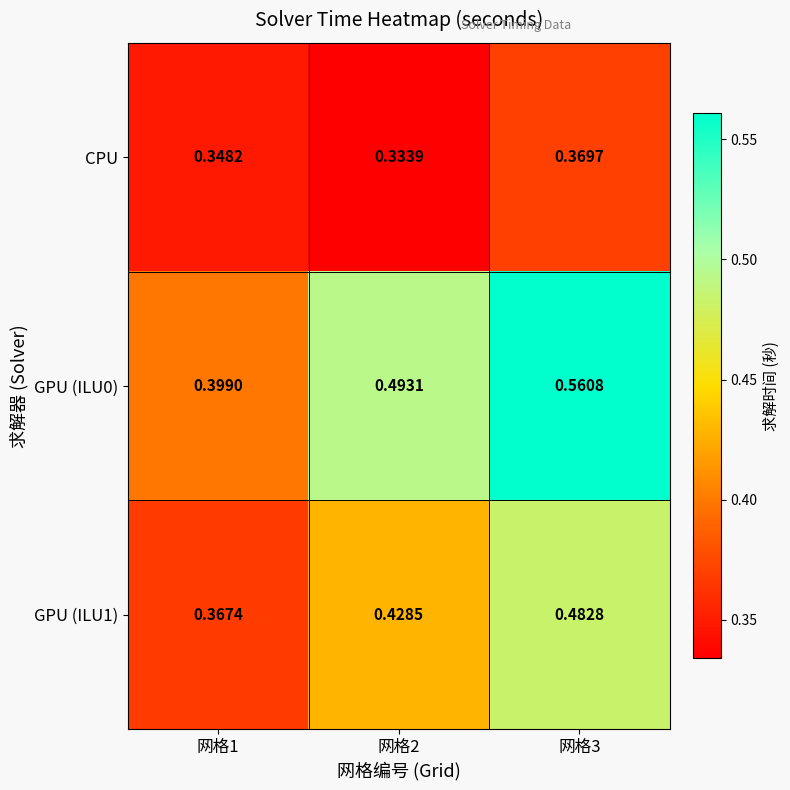

How many data points does each series have?

3